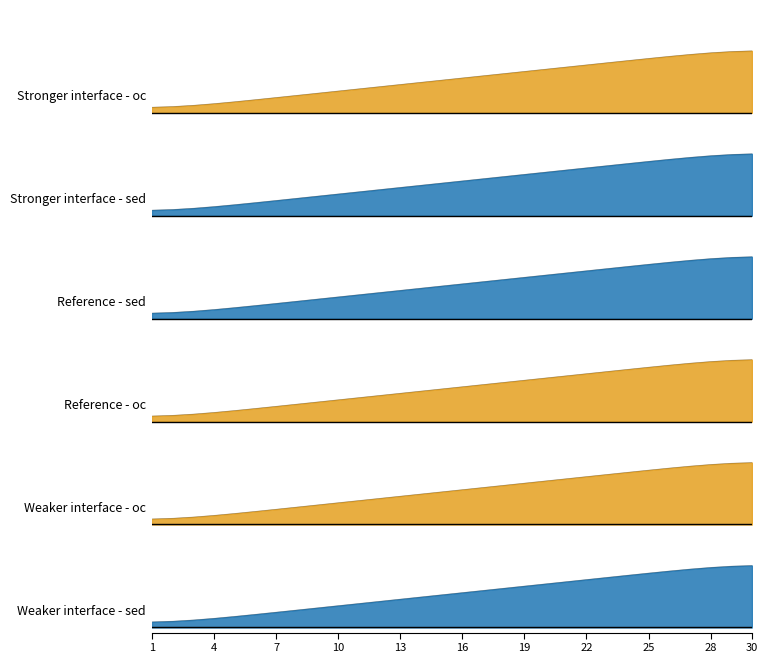

The value of SL EARNED at 5 is 0.1. True or false?

True